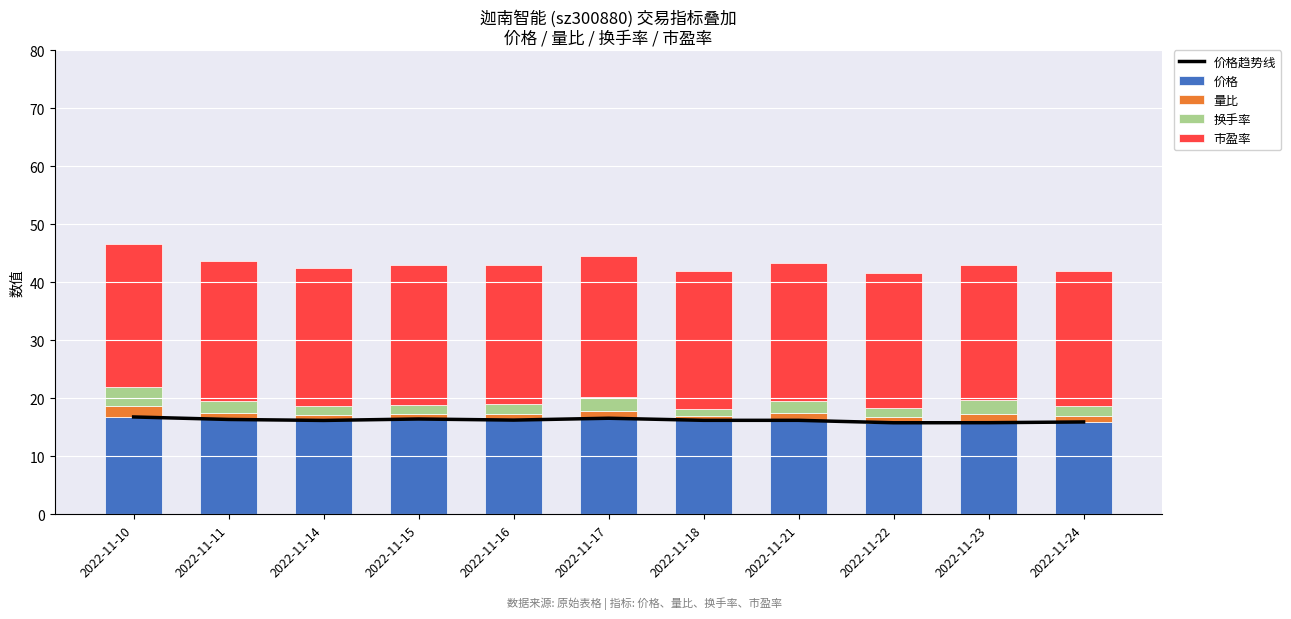

The value of 价格 at 2022-11-15 is 9.9. True or false?

False